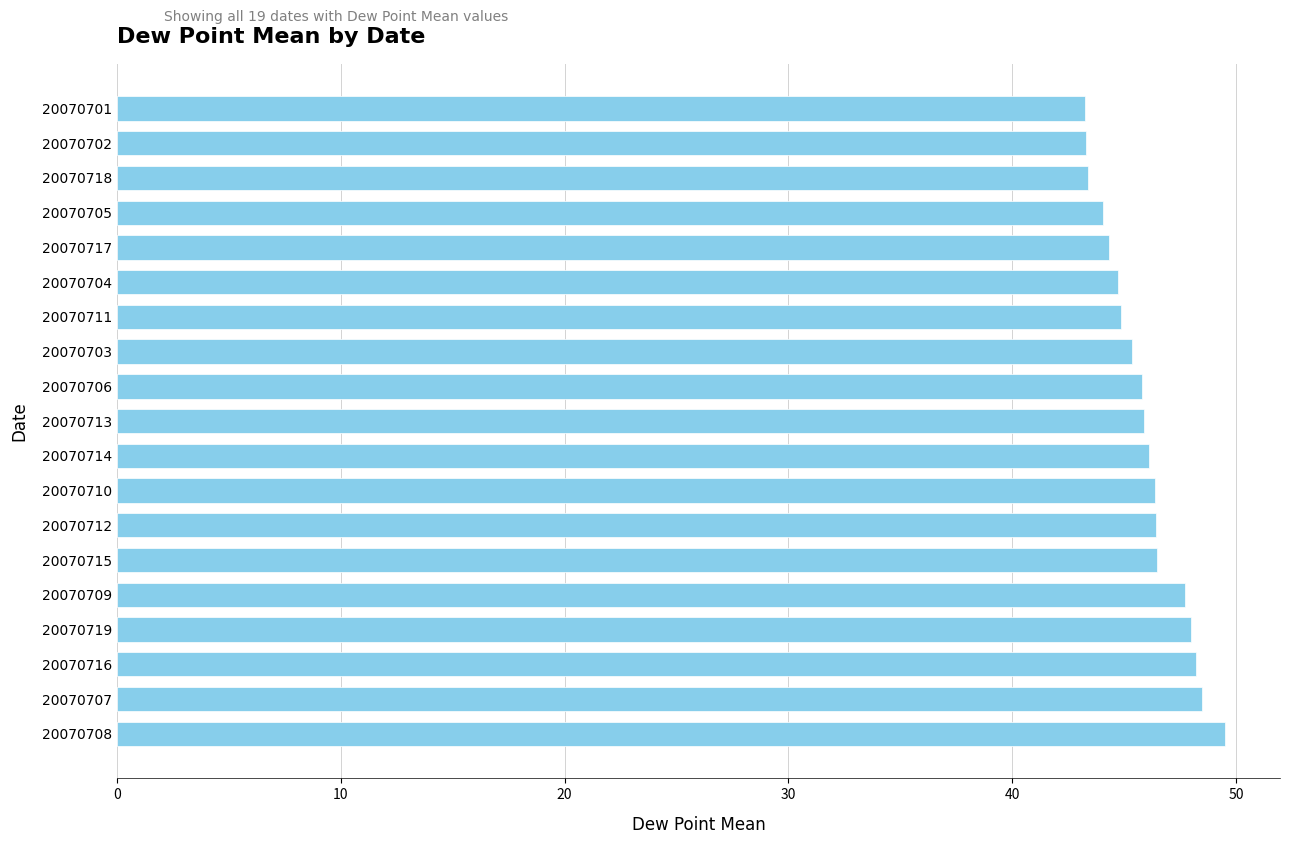

The chart shows a value of 48.5 at 20070707. True or false?

True